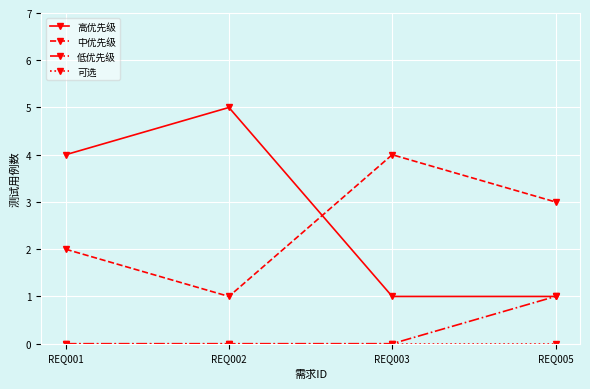

True or false: 低优先级 and 中优先级 intersect in this chart.

False